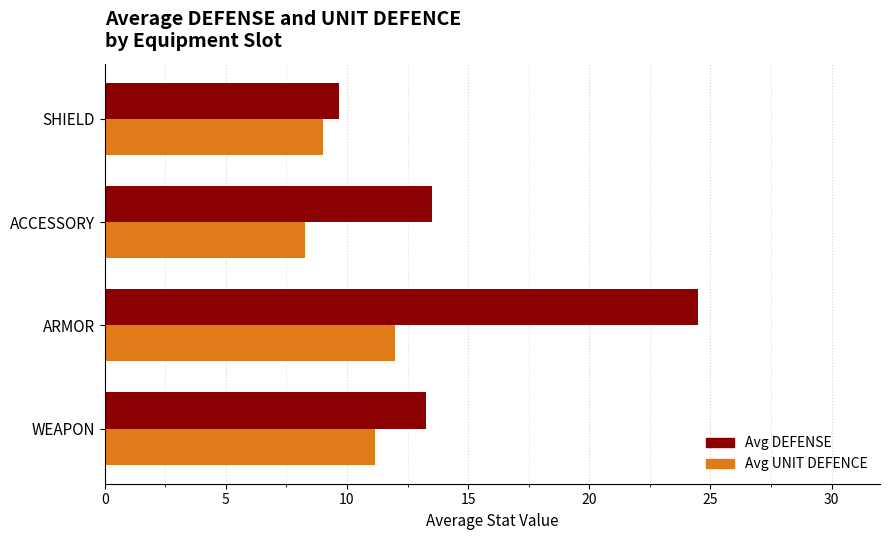

What is the sum of all Avg DEFENSE values?

60.9